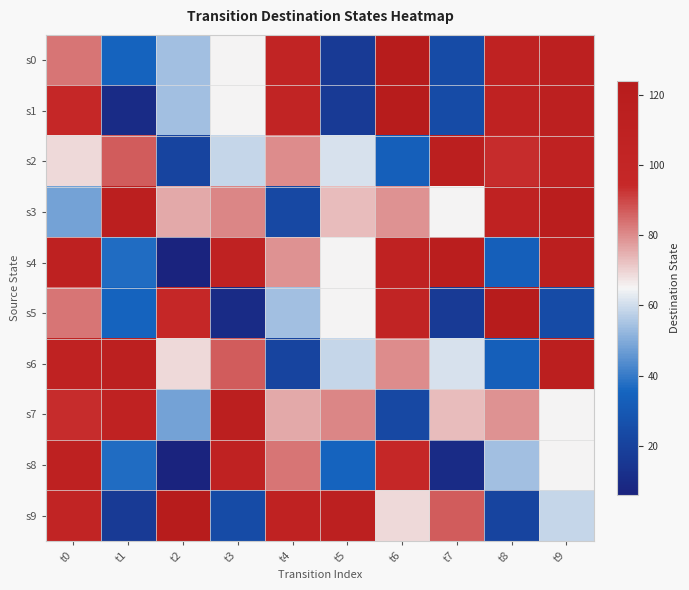

List the series in order of their peak value, highest first.

s0, s1, s5, s9, s3, s4, s2, s6, s7, s8